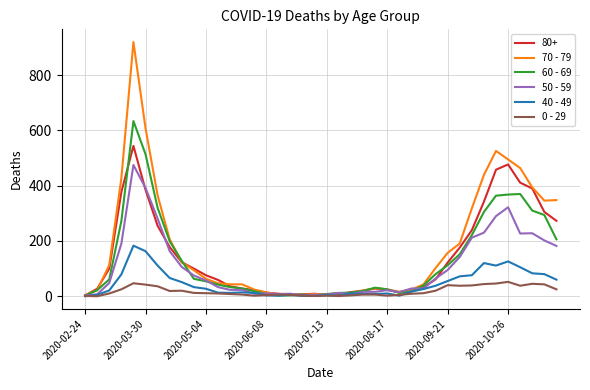

What is the maximum value shown in the chart?

920